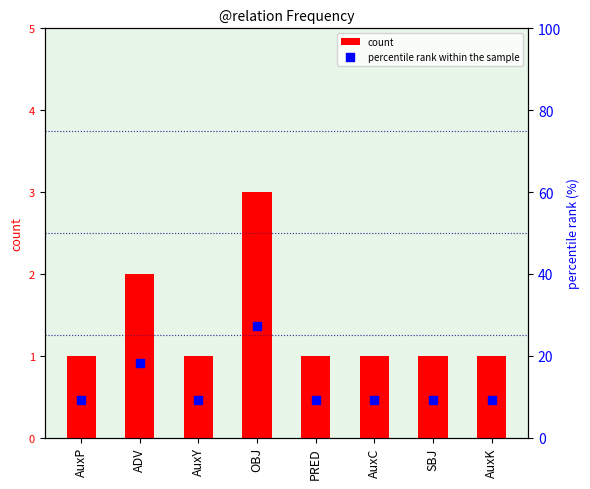

At how many categories does at least one series exceed 18?

2